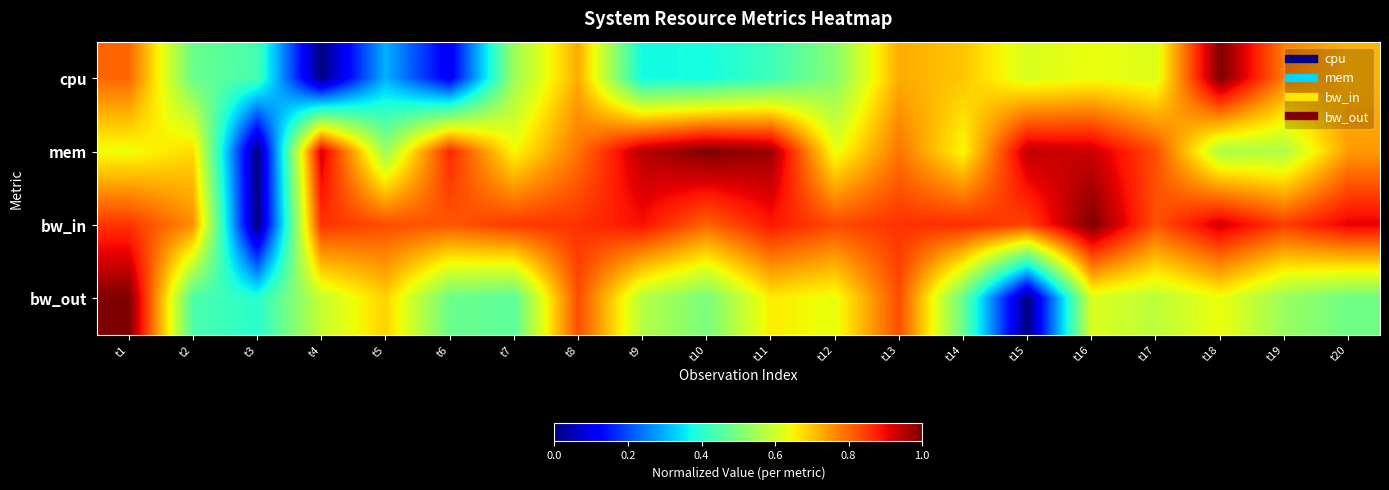

Between t12 and t15, which series saw the biggest shift?

bw_out